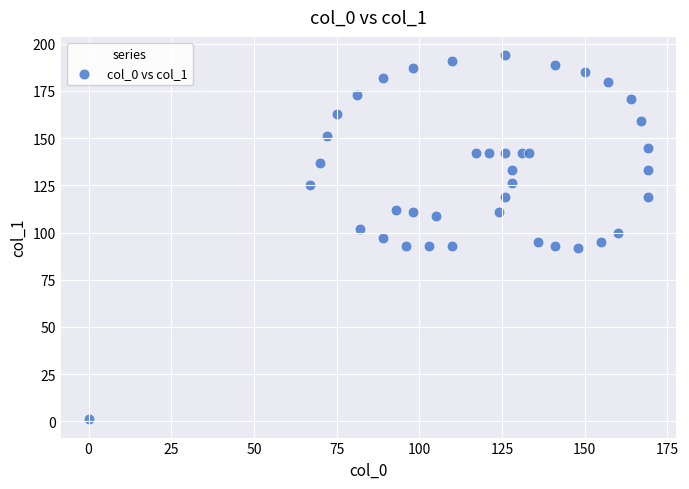

What is the range of X values (max minus min)?

169